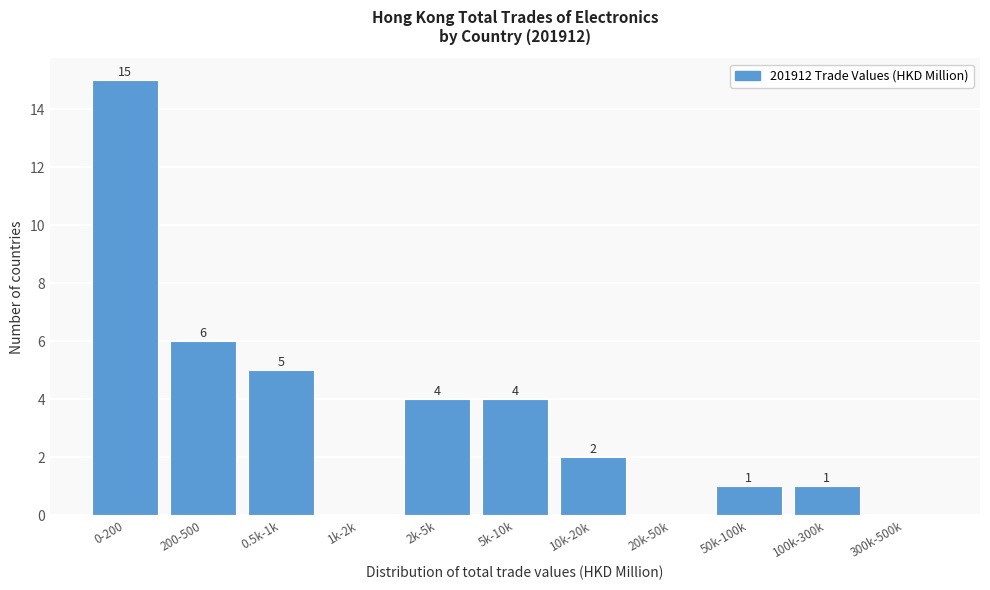

Reading left to right, extract all data points from this chart.

0-200=15	200-500=6	0.5k-1k=5	1k-2k=0	2k-5k=4	5k-10k=4	10k-20k=2	20k-50k=0	50k-100k=1	100k-300k=1	300k-500k=0